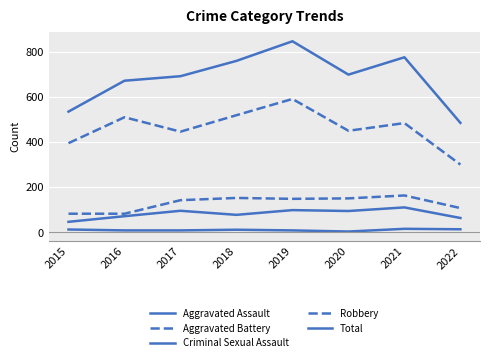

At which category is the sum across all series the highest?

2019